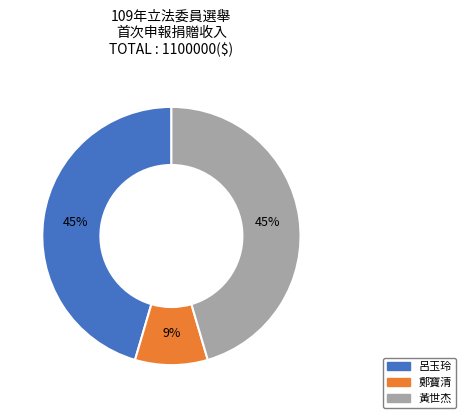

Does any single category account for the majority?

No